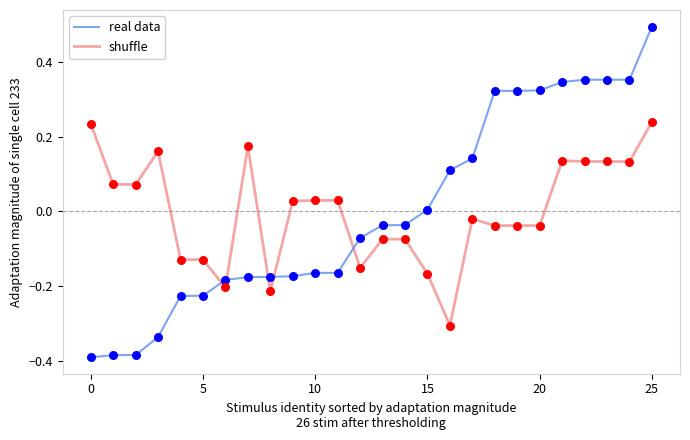

At how many categories does at least one series exceed 0?

19